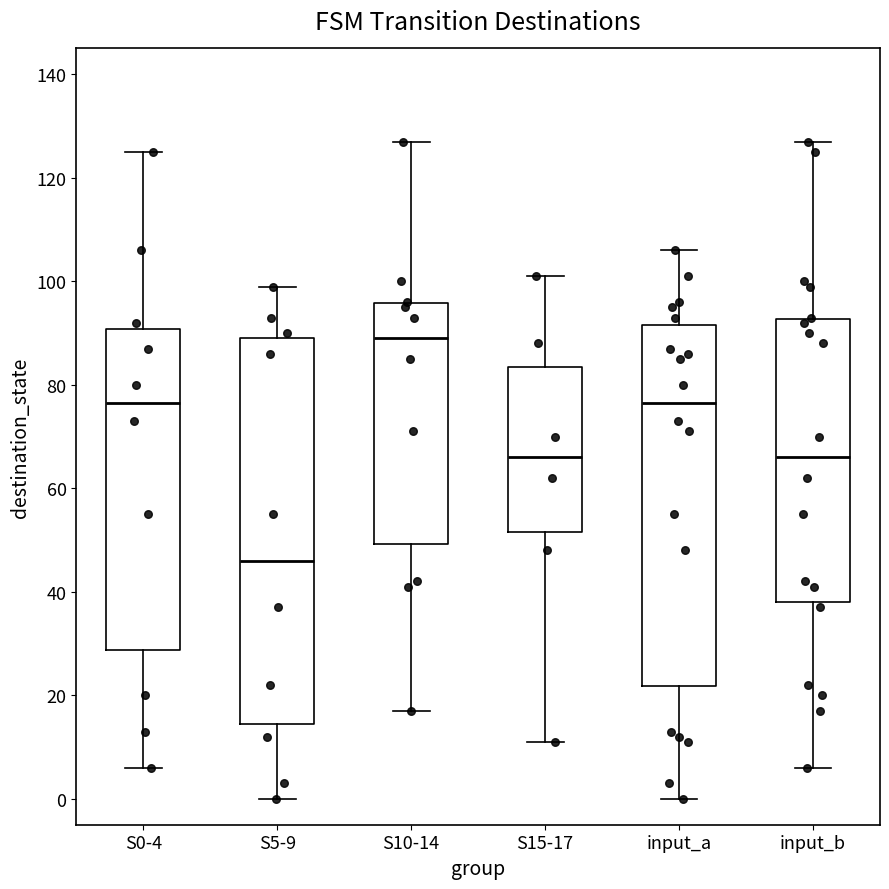

Reading left to right, read every box against the y-axis: the position of its median line, the range the box covers, and the ends of its whiskers. The values are not printed on the chart, so give them approximately, as read against the axis.

S0-4: median 76, box 28 to 90, whiskers 6 to 126
S5-9: median 46, box 14 to 90, whiskers 0 to 100
S10-14: median 90, box 50 to 96, whiskers 18 to 128
S15-17: median 66, box 52 to 84, whiskers 12 to 102
input_a: median 76, box 22 to 92, whiskers 0 to 106
input_b: median 66, box 38 to 92, whiskers 6 to 128